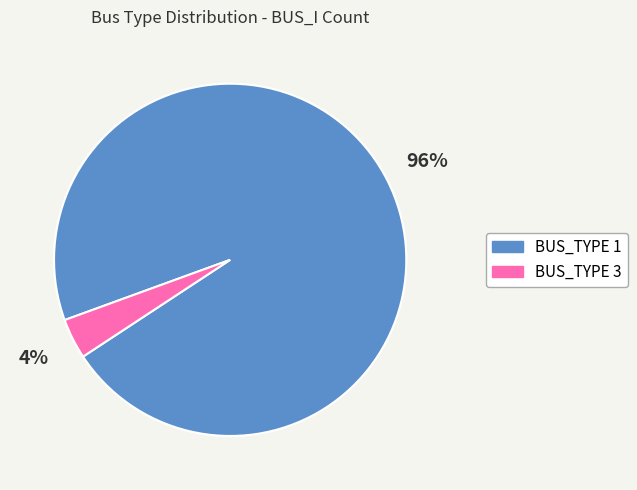

Count the number of slices in the pie.

2